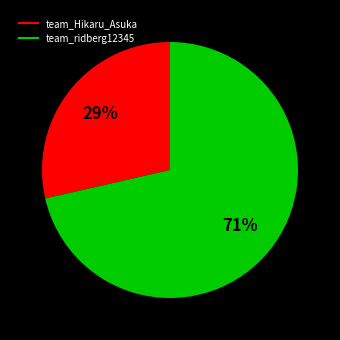

Between team_ridberg12345 and team_Hikaru_Asuka, which is larger?

team_ridberg12345